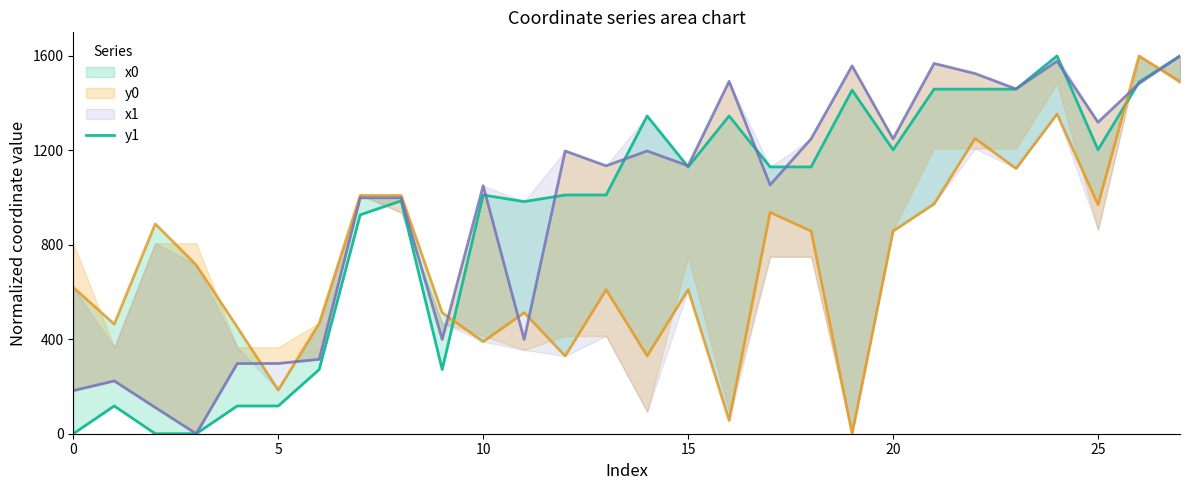

Count the number of categories in the chart.

28